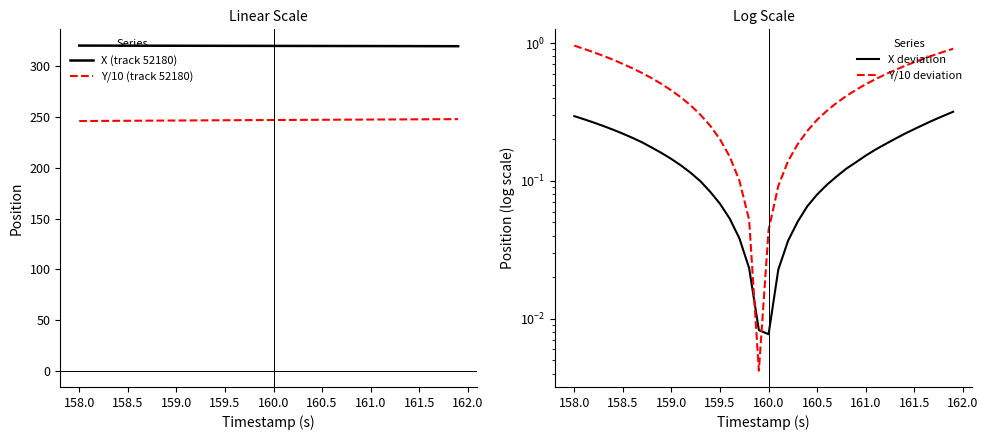

What is the difference between the maximum and minimum values in the X deviation series?

0.3